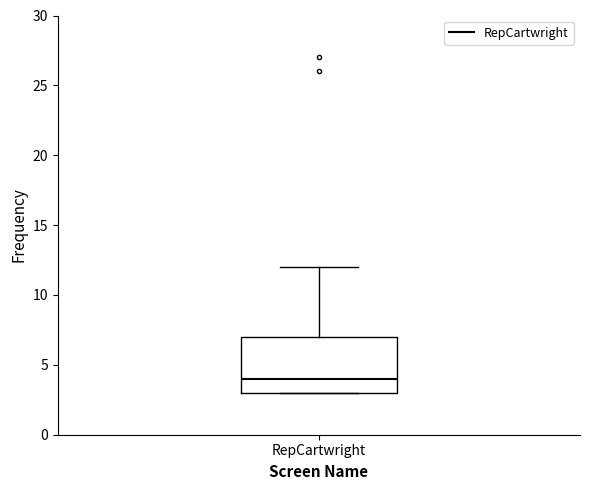

Where is the lower edge of the box for RepCartwright on the y-axis? The values are not printed on the chart, so give them approximately, as read against the axis.

3